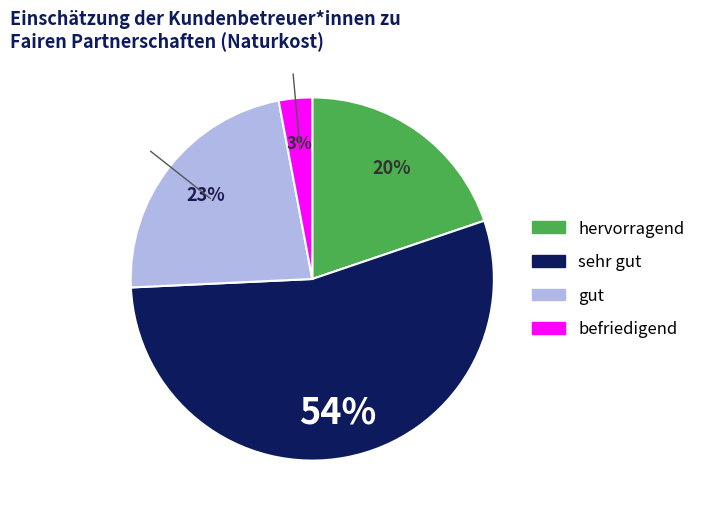

Is there a majority slice in this chart?

Yes